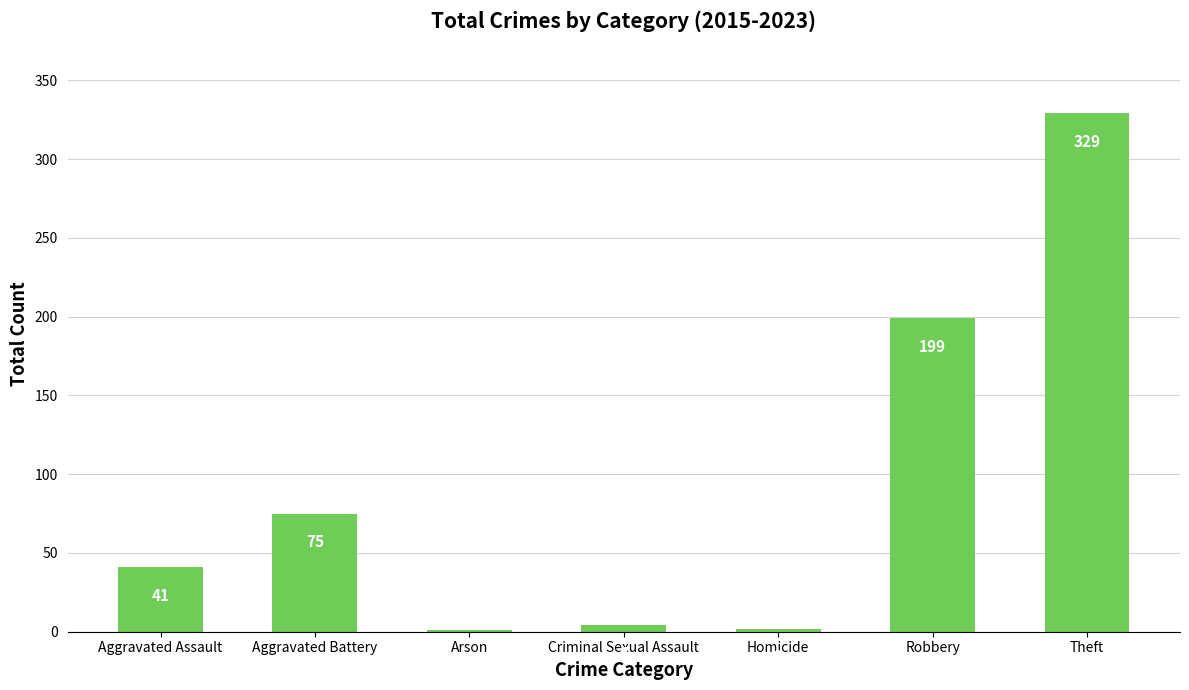

Reading right to left, extract all data points from this chart.

329	199	2	4	1	75	41